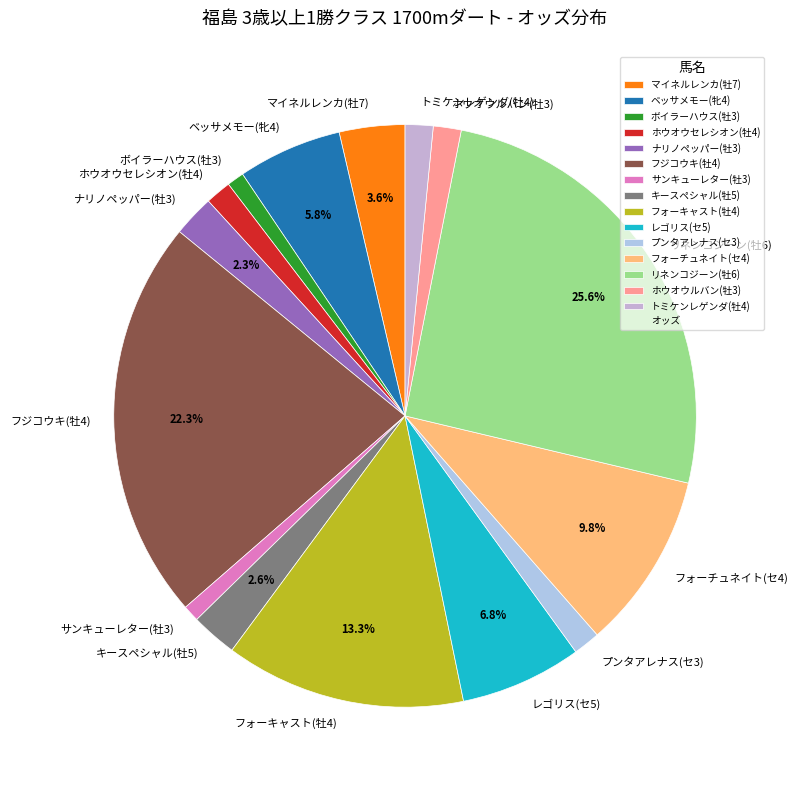

Is there a majority slice in this chart?

No